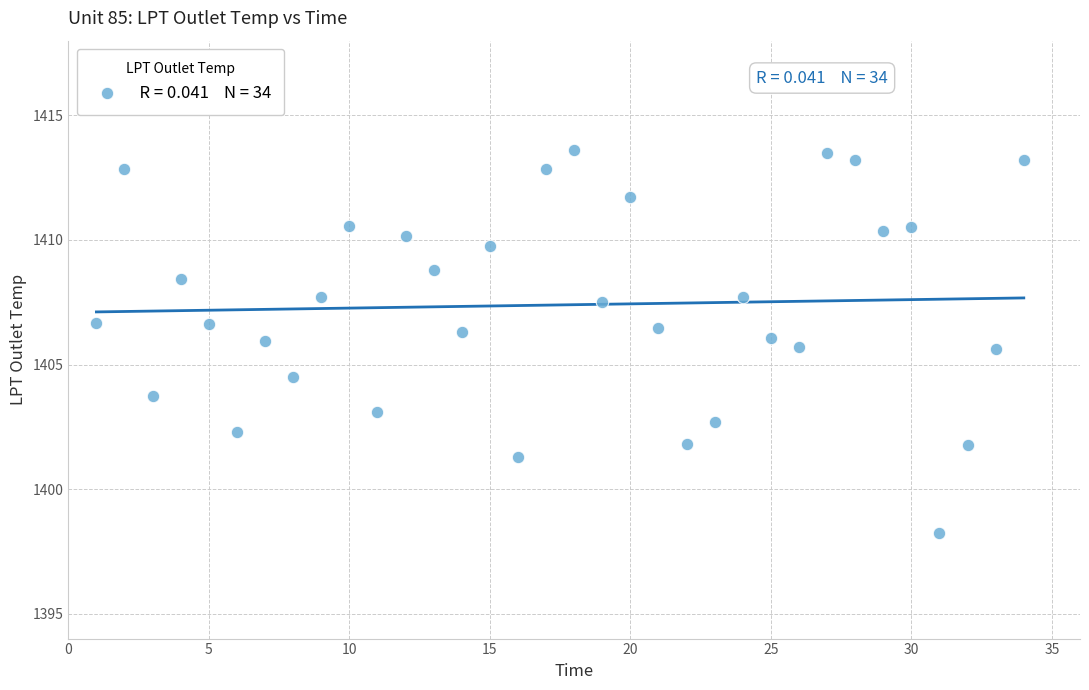

What is the range of X values (max minus min)?

33.0